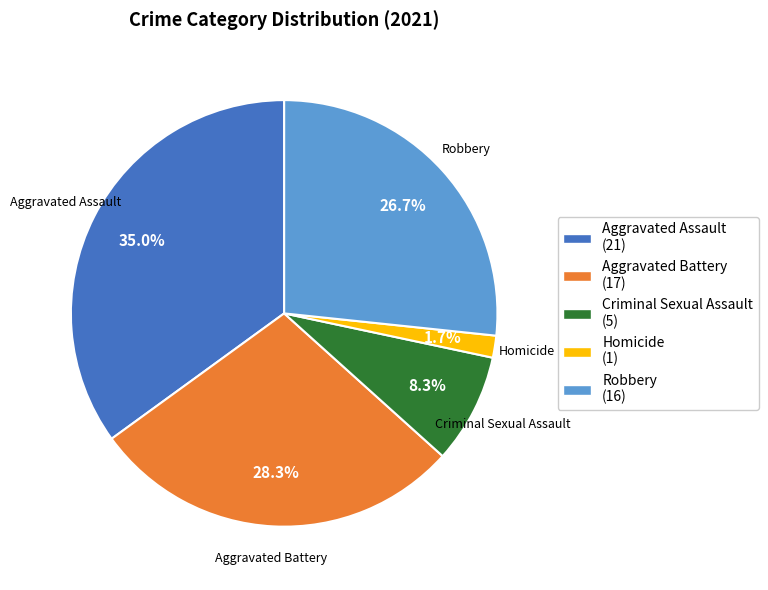

To the nearest percent, what is the average slice percentage?

20%